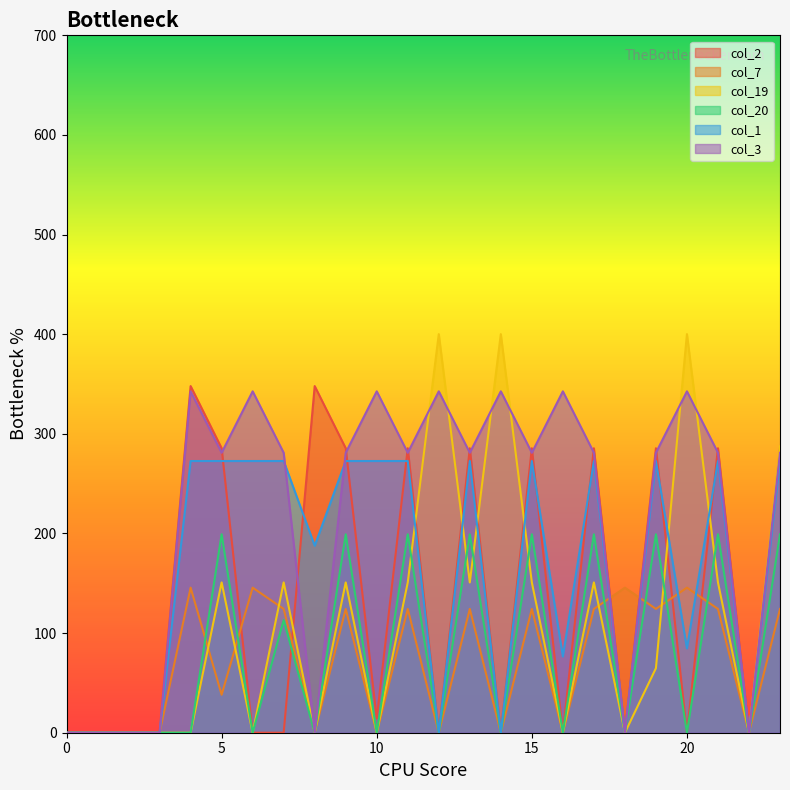

In col_19, how many points are lower than both neighbors (excluding endpoints)?

7